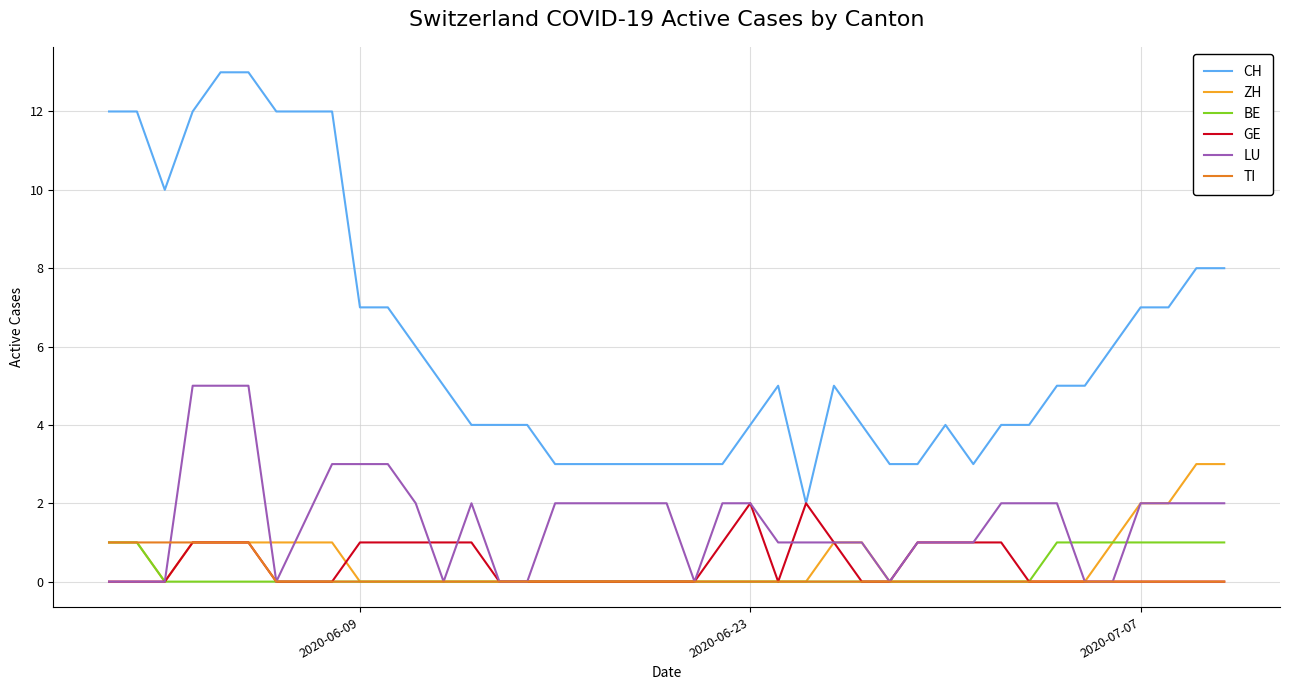

Which series has the largest total across all categories?

CH